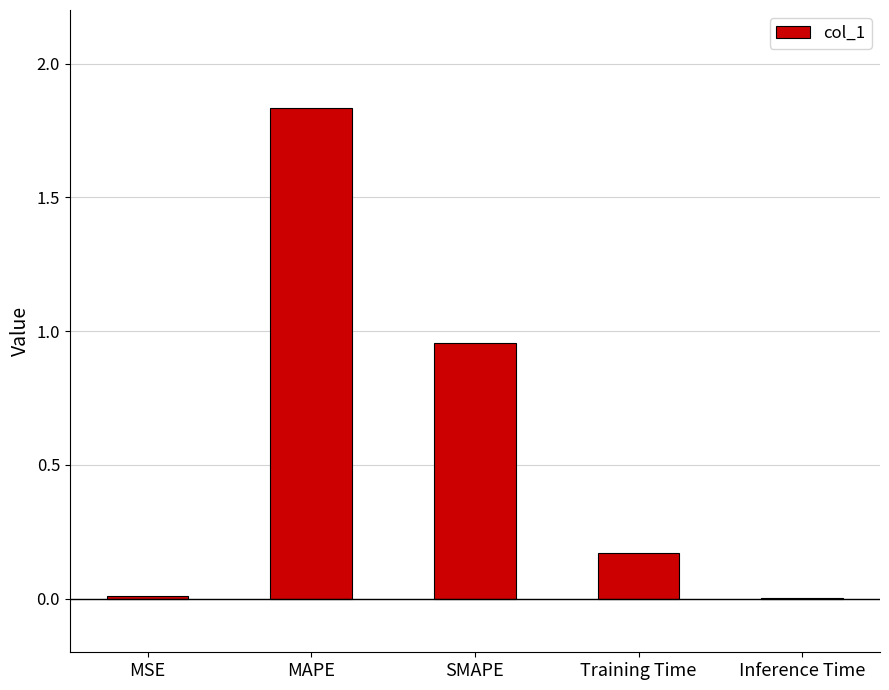

What is the sum of the values at SMAPE and Training Time?

1.1